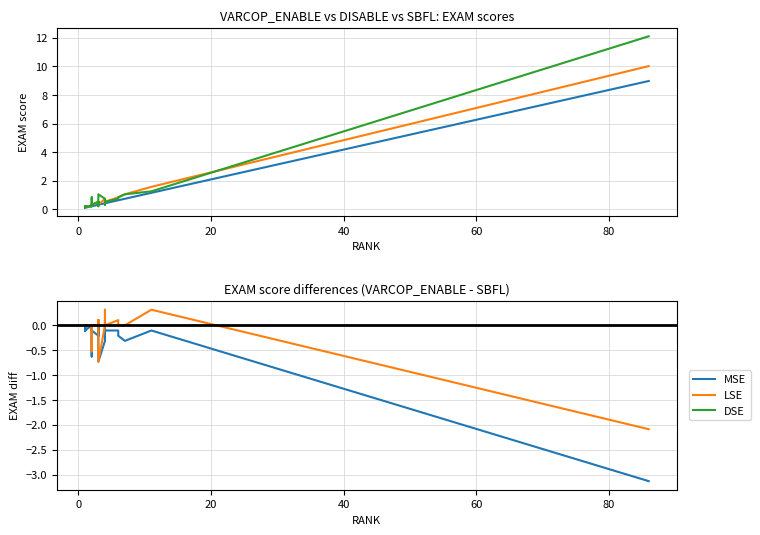

Is it true that SBFL:EXAM equals 0.5 at 23?

False